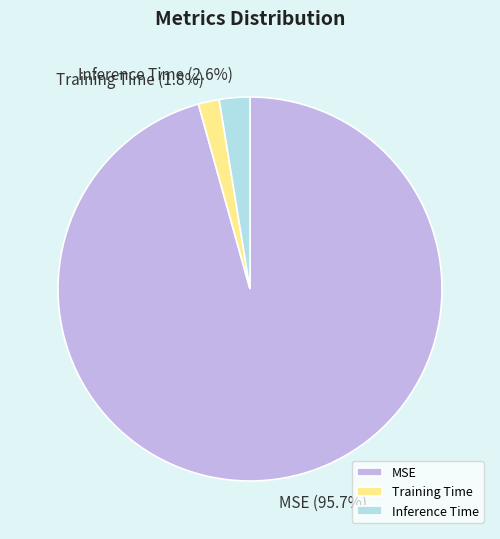

Which category has the smallest portion of the pie?

Training Time